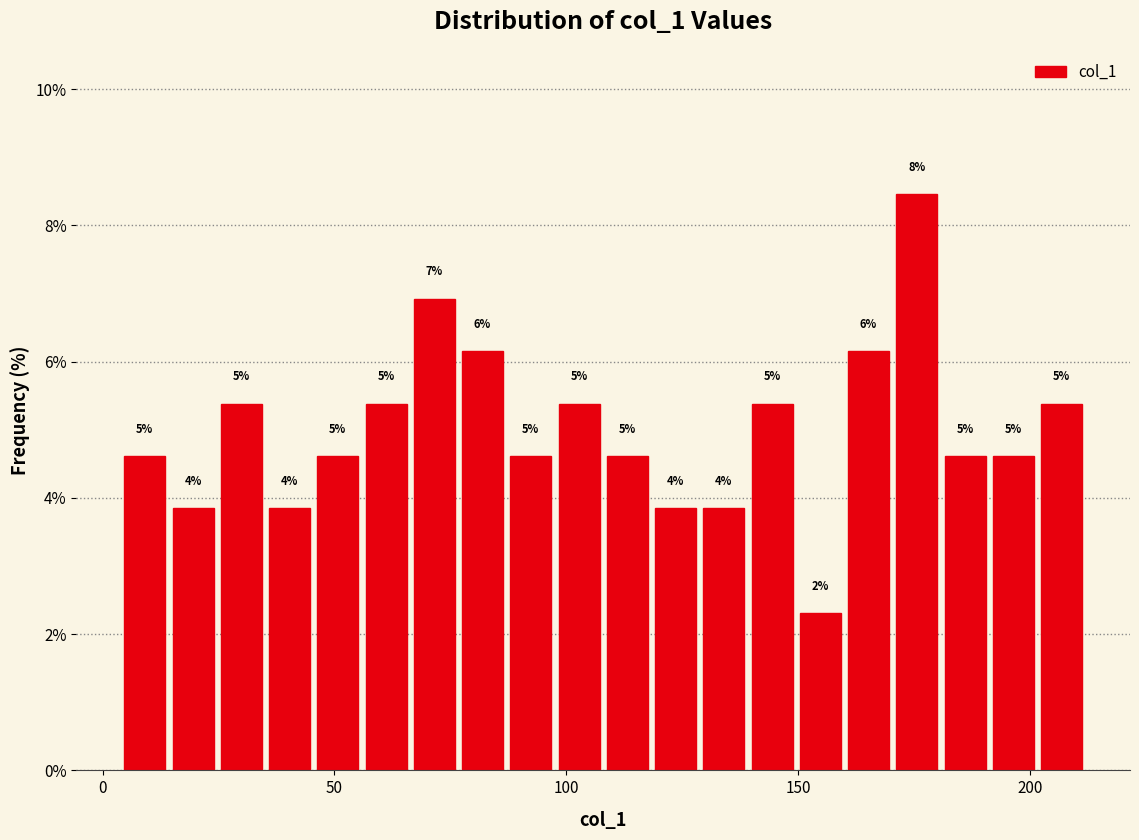

Read against the x-axis, roughly where is the centre of the tallest bar?

175